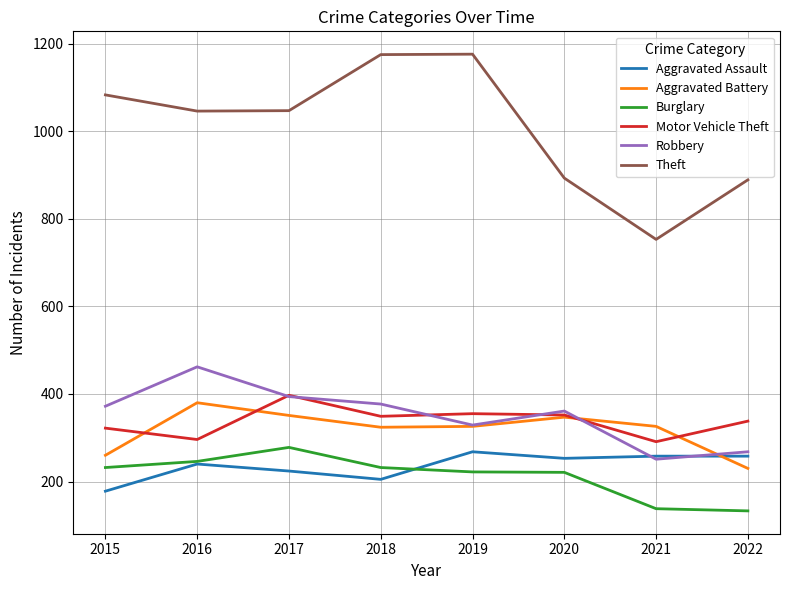

At which label does Theft reach its minimum?

2021